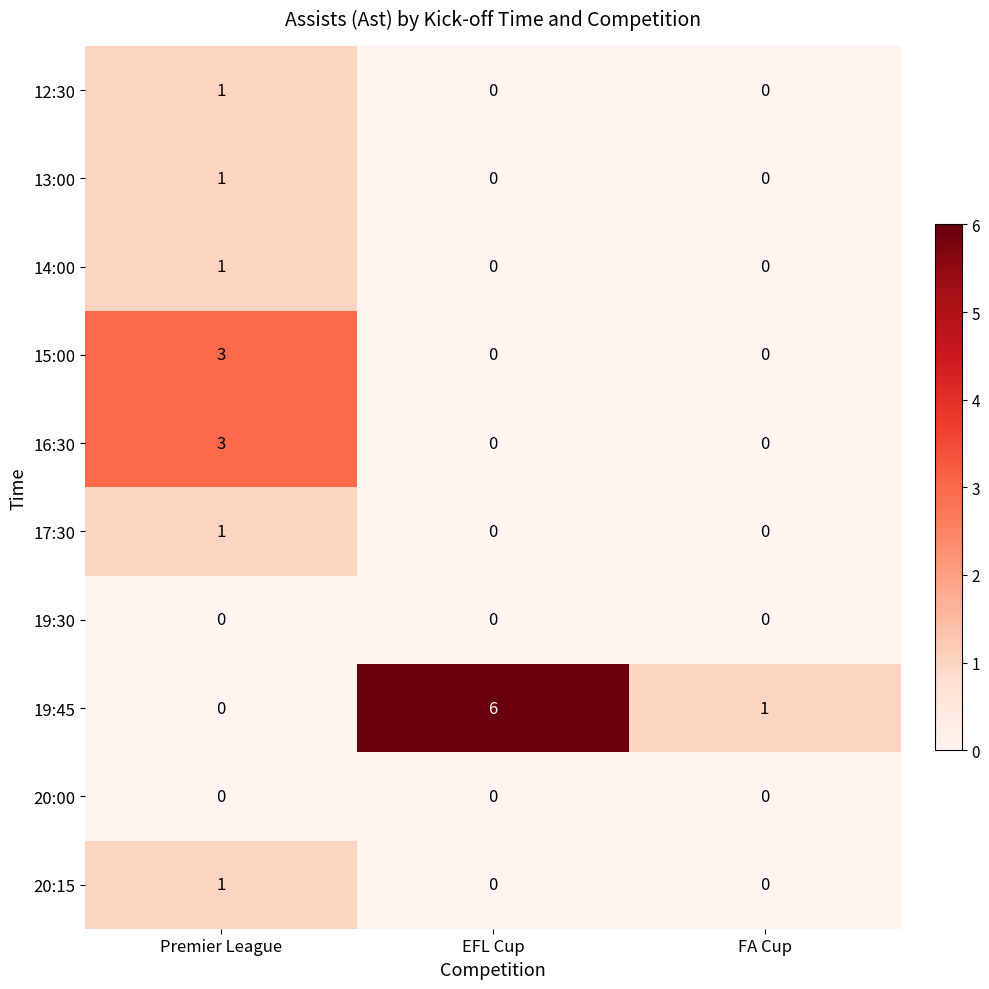

Count the 13:00 values in the range 0 to 1.

3